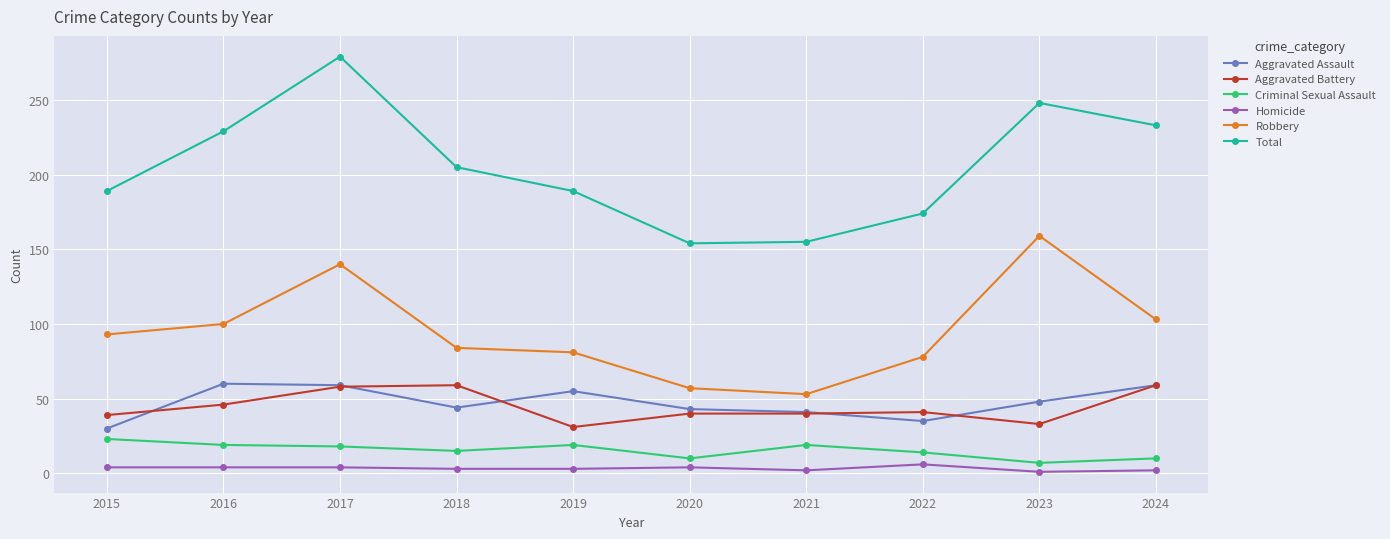

Is the value of Total at 2021 greater than the value of Criminal Sexual Assault at 2016?

Yes